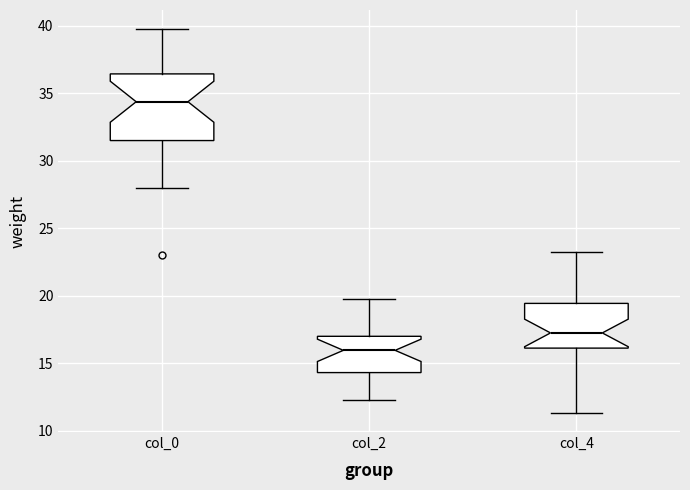

Reading left to right, read every box against the y-axis: the position of its median line, the range the box covers, and the ends of its whiskers. The values are not printed on the chart, so give them approximately, as read against the axis.

col_0: median 34.5, box 31.5 to 36.5, whiskers 28.0 to 40.0
col_2: median 16.0, box 14.5 to 17.0, whiskers 12.5 to 20.0
col_4: median 17.5, box 16.0 to 19.5, whiskers 11.5 to 23.5